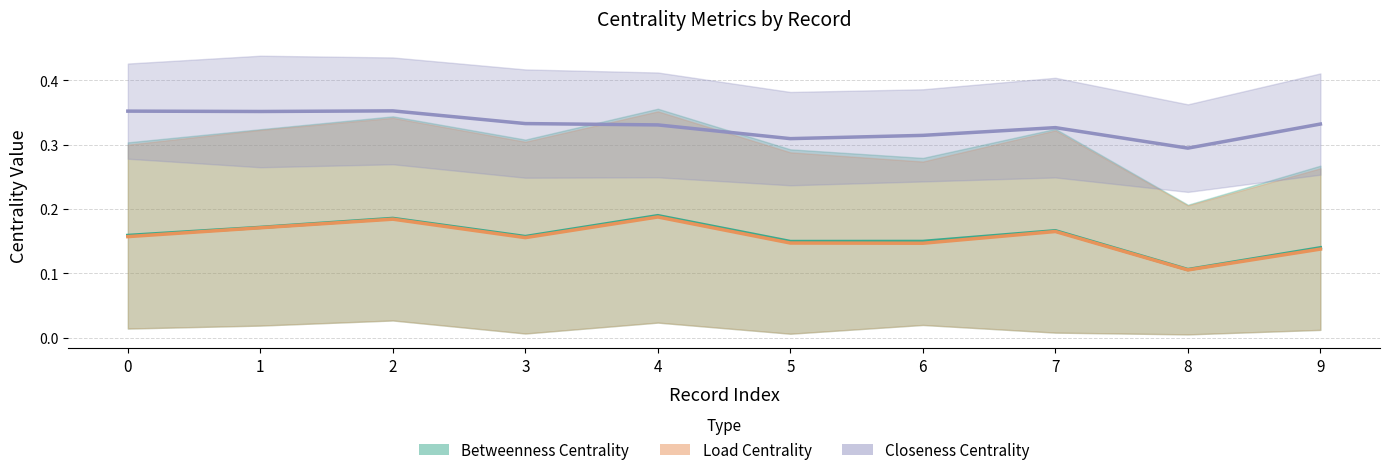

Which series has the largest total across all categories?

Closeness Centrality